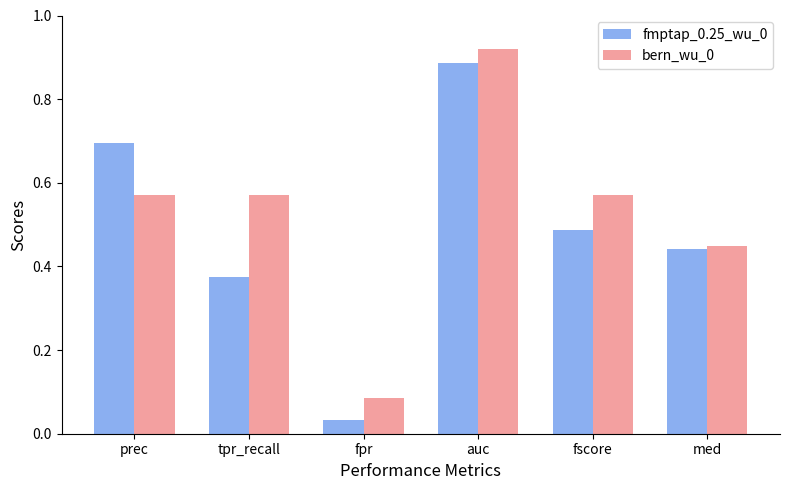

At which label is bern_wu_0 closest to 0?

fpr